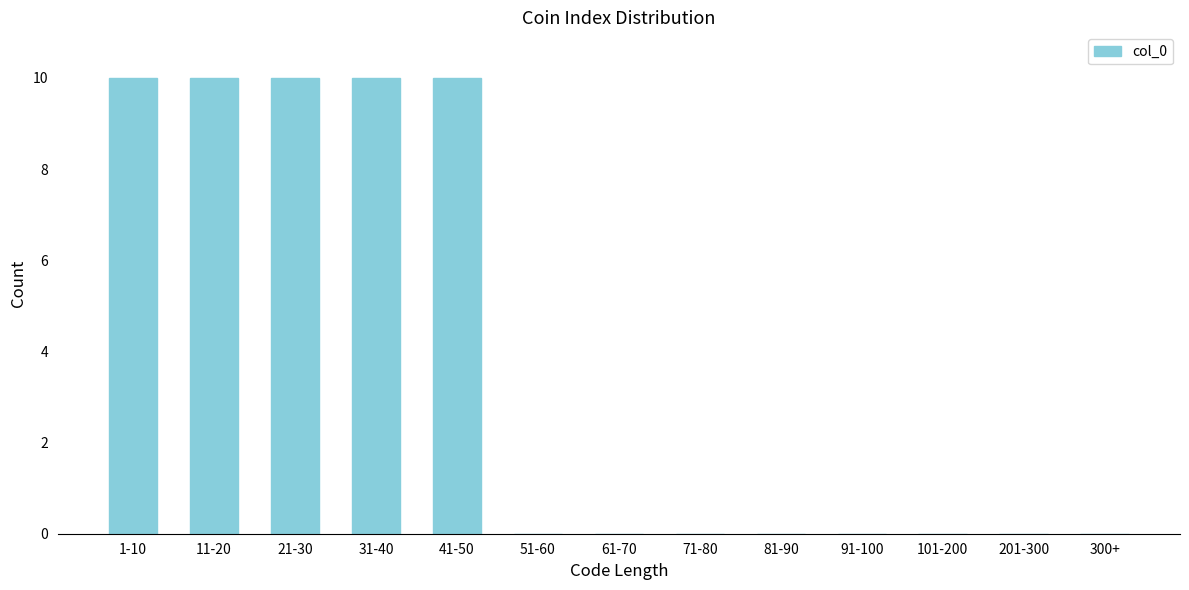

Reading left to right, list all the values displayed in this chart.

1-10=10	11-20=10	21-30=10	31-40=10	41-50=10	51-60=0	61-70=0	71-80=0	81-90=0	91-100=0	101-200=0	201-300=0	300+=0